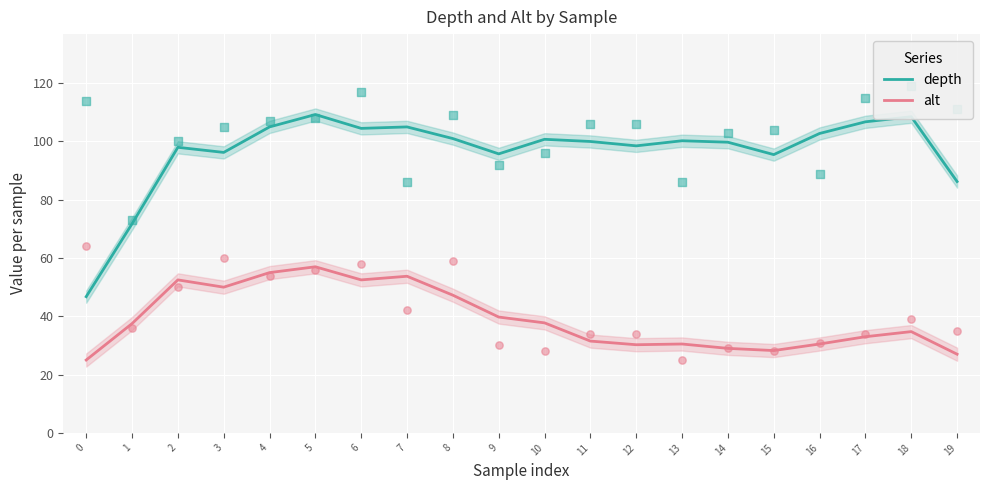

Which series has the widest spread of Y values?

depth